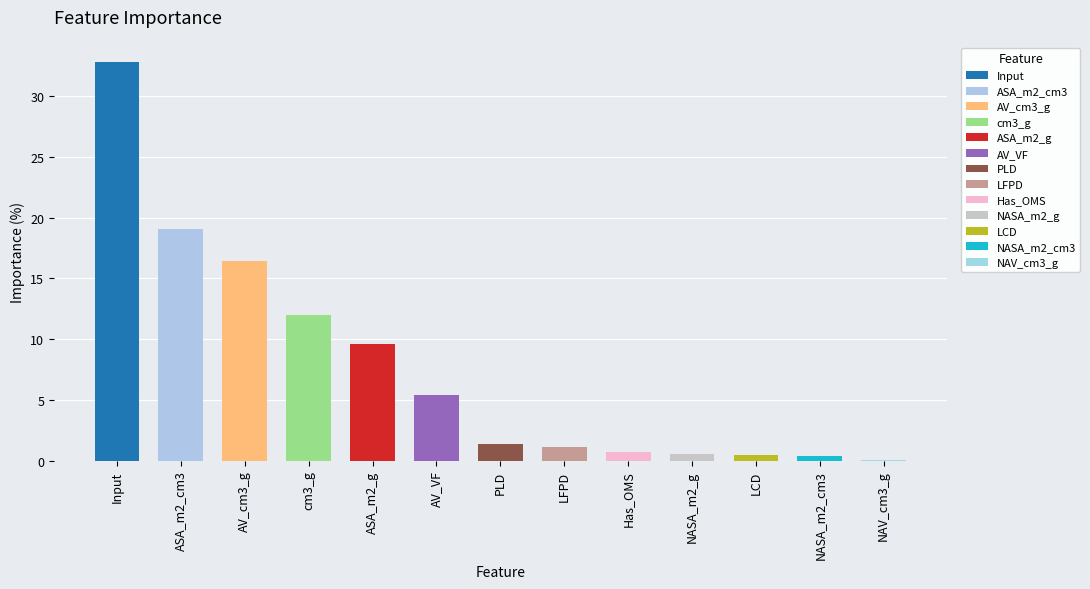

Where is the data nearest to the value 16?

AV_cm3_g